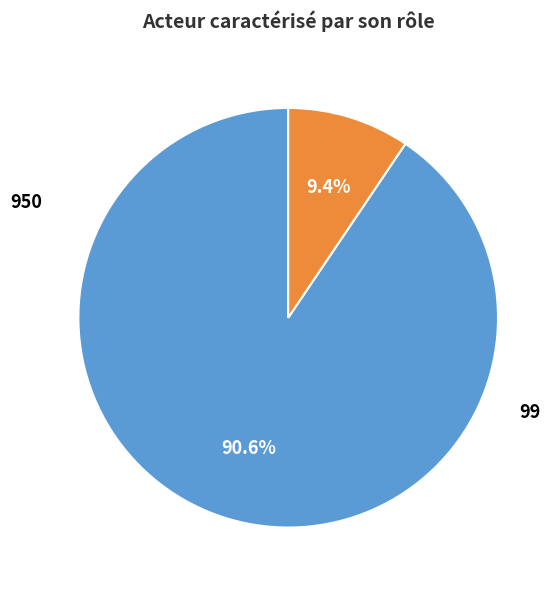

To the nearest percent, what percentage of the pie is 950?

91%